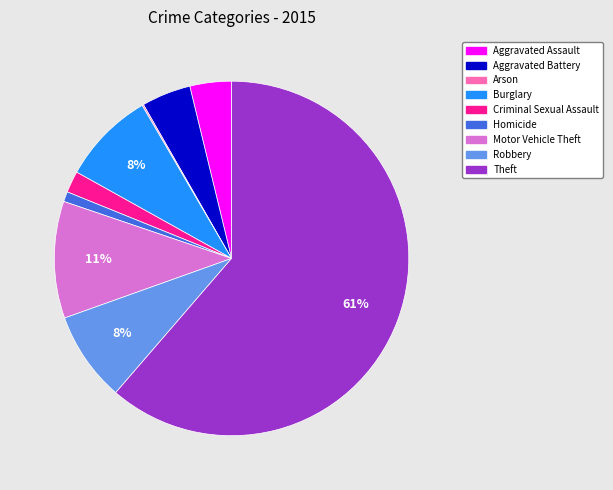

To the nearest percent, what is the average slice percentage?

11%